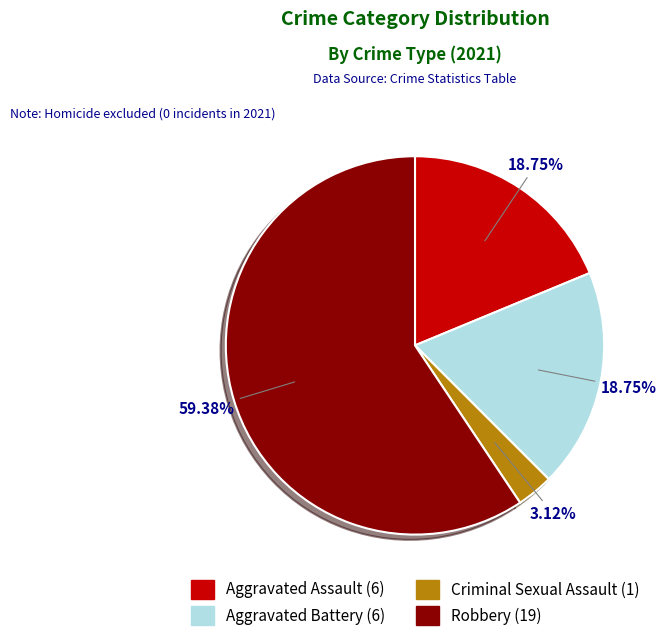

To the nearest percent, what is the average slice percentage?

25%